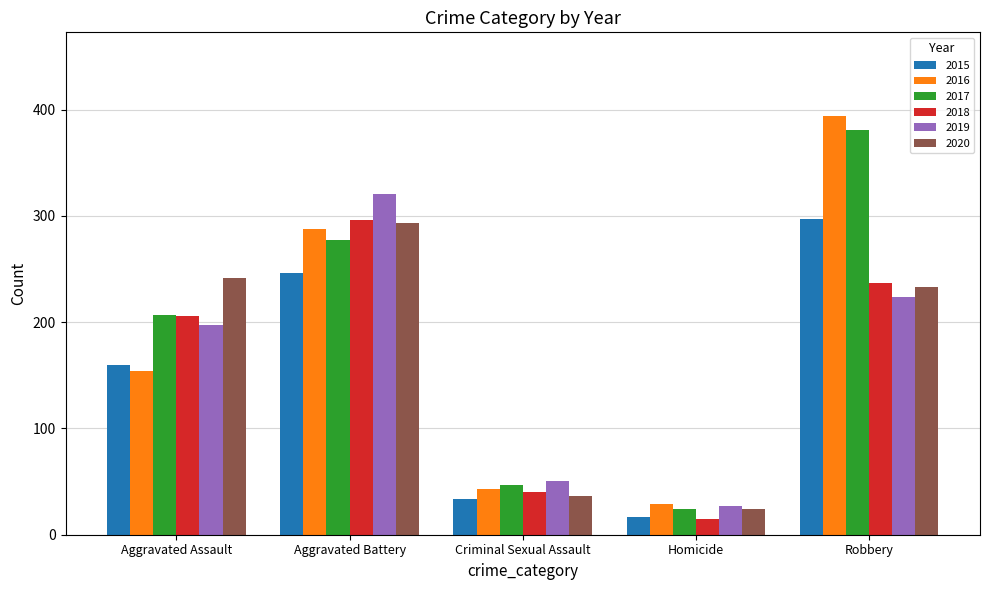

How many series are shown in this chart?

6